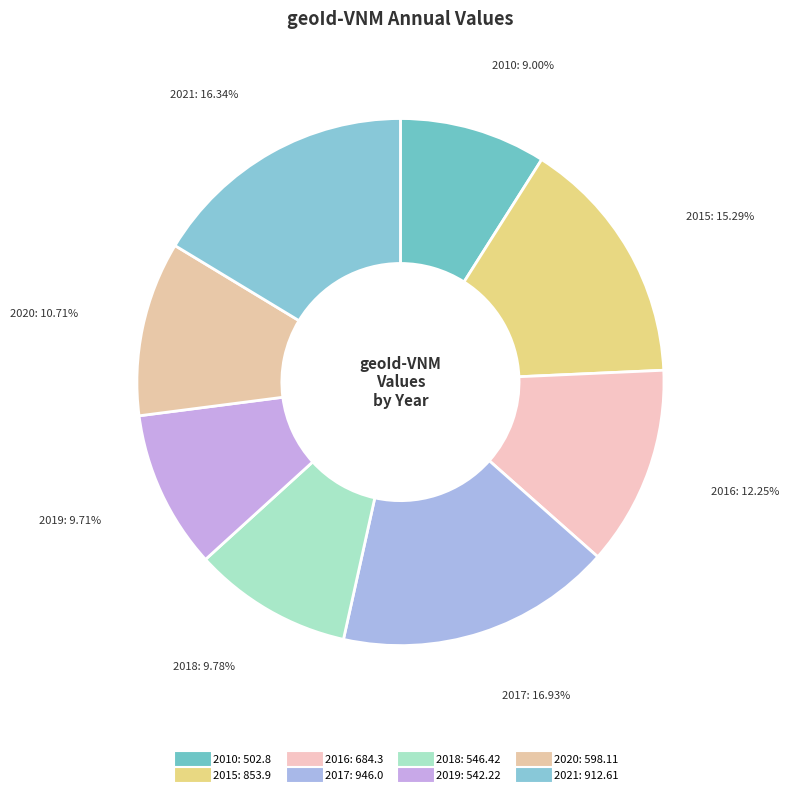

To the nearest percent, what portion does 2019 represent?

10%